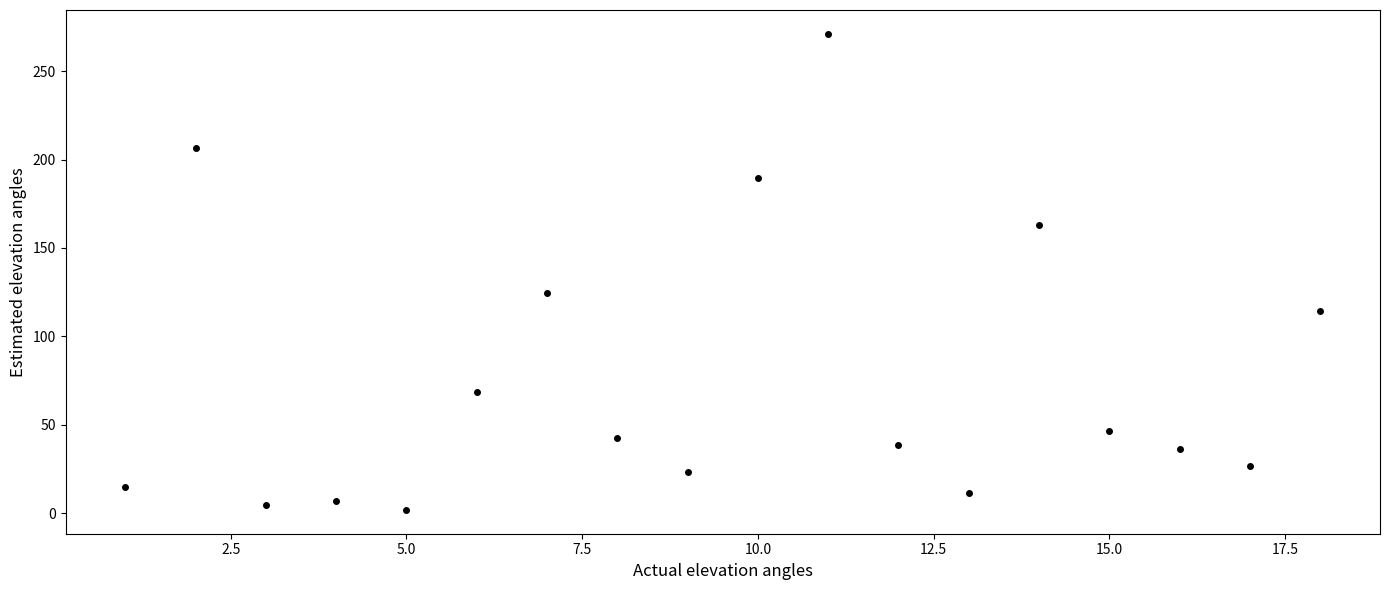

What is the range of Y values (max minus min)?

269.2